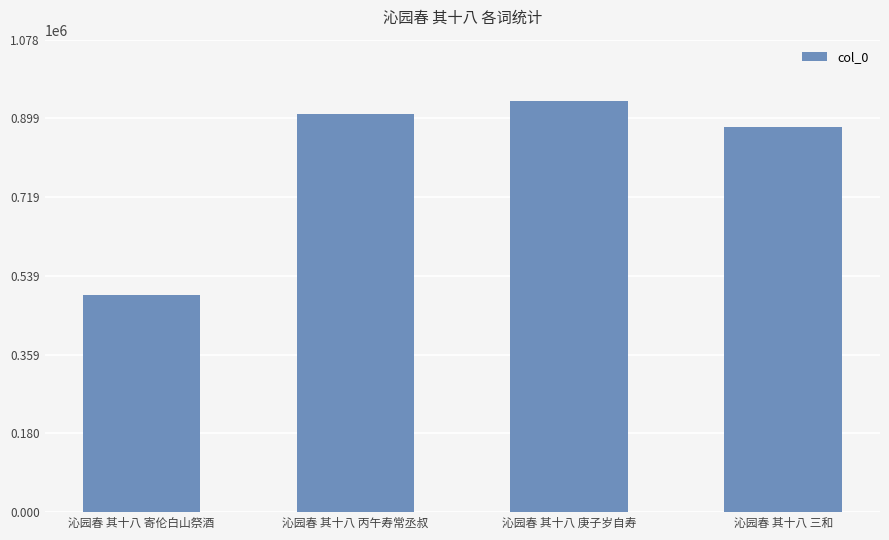

What is the difference between the second highest and minimum values?

413541